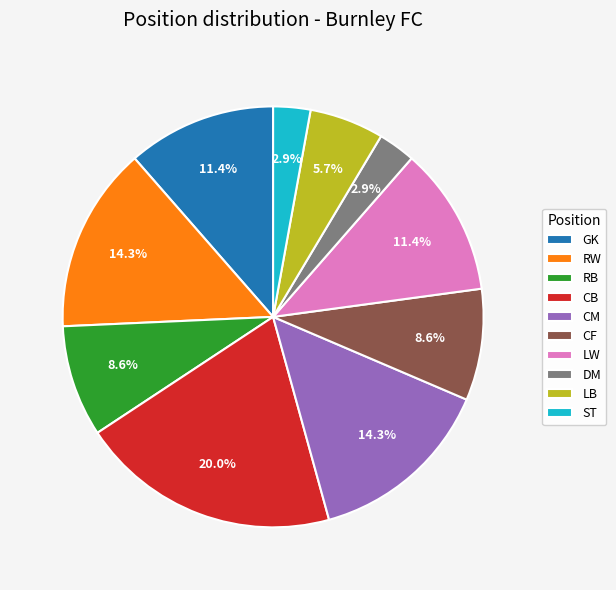

How many slices are in this pie chart?

10